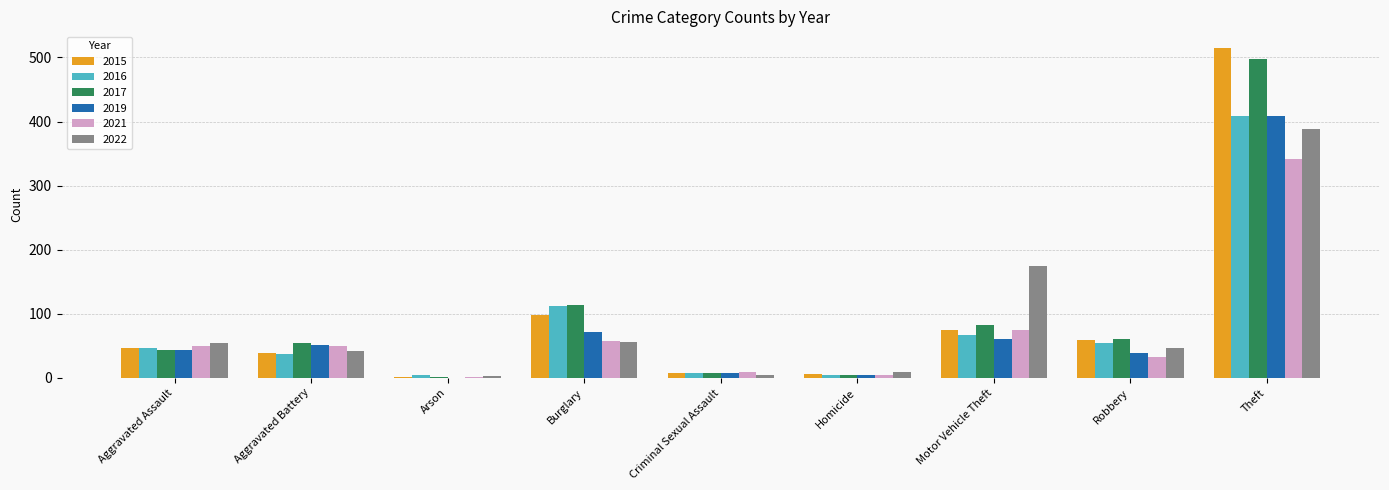

Count the number of categories in the chart.

9